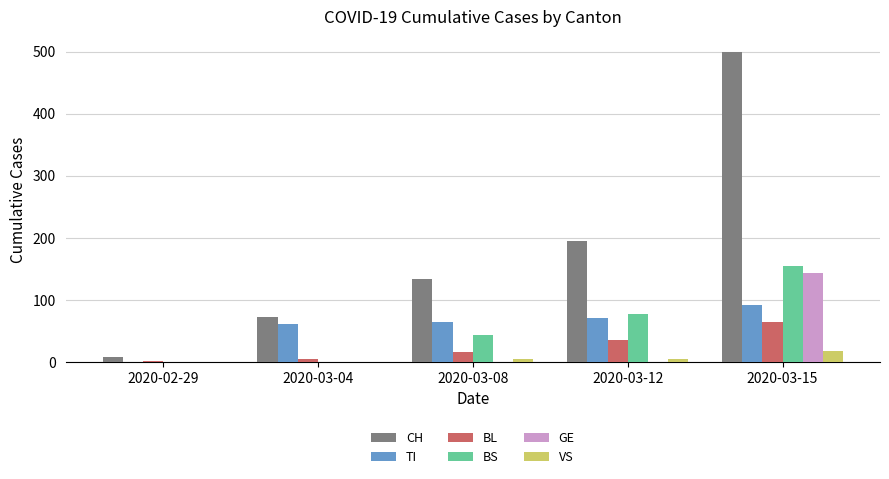

True or false: TI has a value of 61 at 2020-03-04.

True